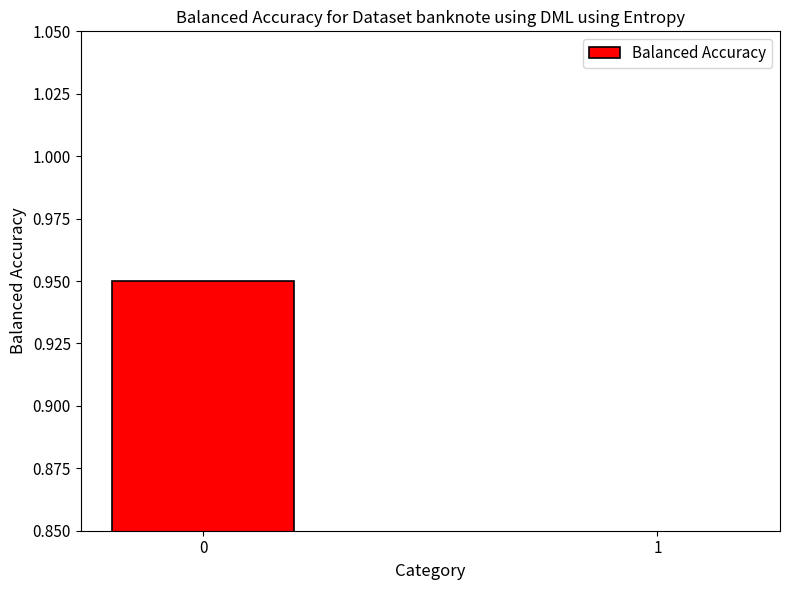

Which category has the lowest value across all series?

1